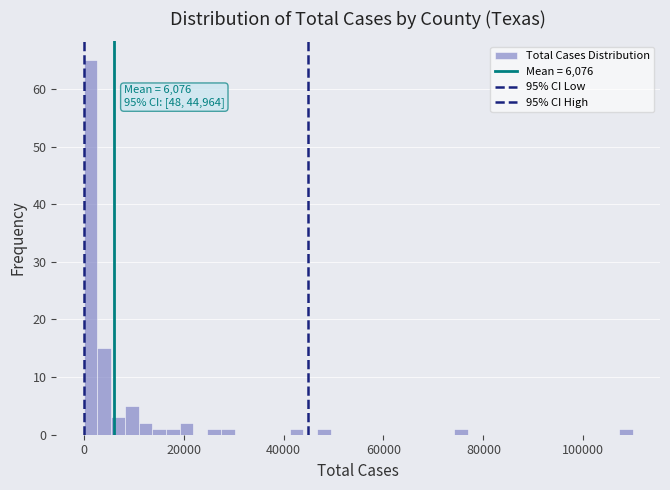

Read against the x-axis, roughly where is the centre of the tallest bar?

2000